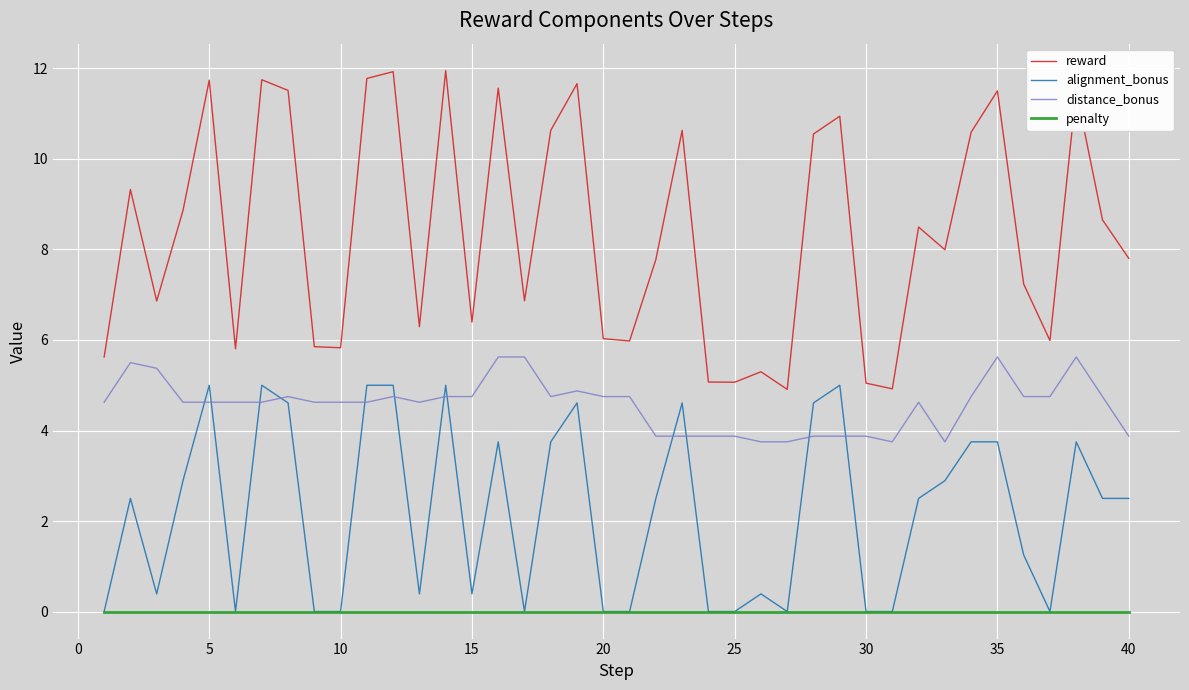

Which series has the largest range (max minus min)?

reward